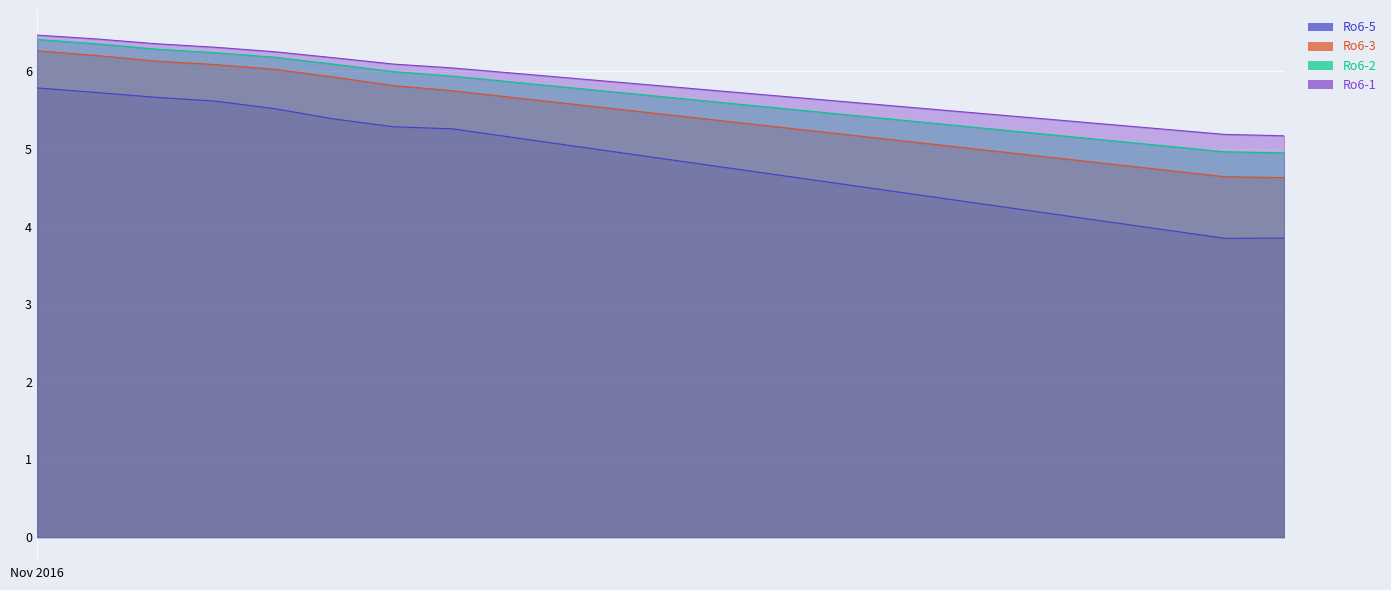

At how many categories does at least one series exceed 4?

10